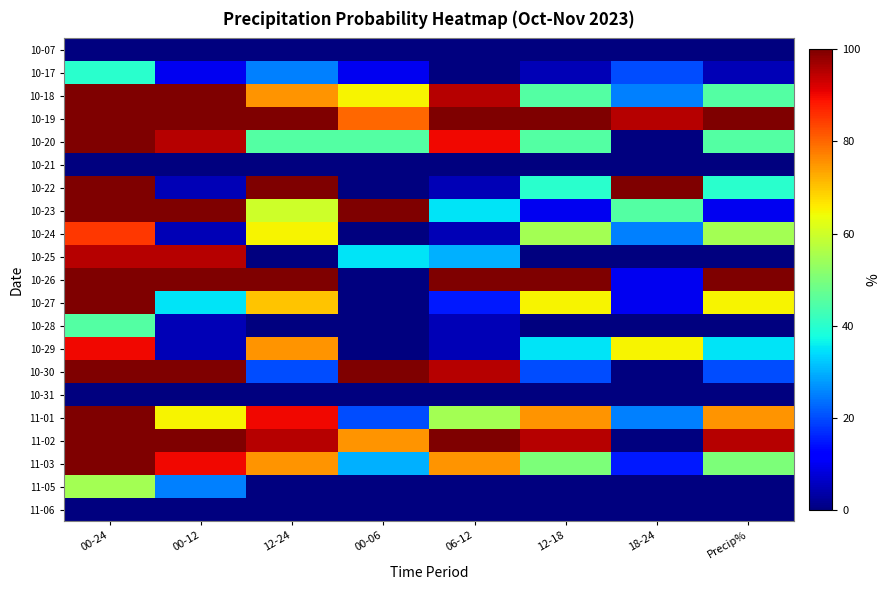

Reading left to right, transcribe all the data shown in this chart.

10-07: 00-24=0	00-12=0	12-24=0	00-06=0	06-12=0	12-18=0	18-24=0	Precip%=0
10-17: 00-24=40	00-12=10	12-24=25	00-06=10	06-12=0	12-18=5	18-24=20	Precip%=5
10-18: 00-24=100	00-12=100	12-24=75	00-06=65	06-12=95	12-18=45	18-24=25	Precip%=45
10-19: 00-24=100	00-12=100	12-24=100	00-06=80	06-12=100	12-18=100	18-24=95	Precip%=100
10-20: 00-24=100	00-12=95	12-24=45	00-06=45	06-12=90	12-18=45	18-24=0	Precip%=45
10-21: 00-24=0	00-12=0	12-24=0	00-06=0	06-12=0	12-18=0	18-24=0	Precip%=0
10-22: 00-24=100	00-12=5	12-24=100	00-06=0	06-12=5	12-18=40	18-24=100	Precip%=40
10-23: 00-24=100	00-12=100	12-24=60	00-06=100	06-12=35	12-18=10	18-24=45	Precip%=10
10-24: 00-24=85	00-12=5	12-24=65	00-06=0	06-12=5	12-18=55	18-24=25	Precip%=55
10-25: 00-24=95	00-12=95	12-24=0	00-06=35	06-12=30	12-18=0	18-24=0	Precip%=0
10-26: 00-24=100	00-12=100	12-24=100	00-06=0	06-12=100	12-18=100	18-24=10	Precip%=100
10-27: 00-24=100	00-12=35	12-24=70	00-06=0	06-12=15	12-18=65	18-24=10	Precip%=65
10-28: 00-24=45	00-12=5	12-24=0	00-06=0	06-12=5	12-18=0	18-24=0	Precip%=0
10-29: 00-24=90	00-12=5	12-24=75	00-06=0	06-12=5	12-18=35	18-24=65	Precip%=35
10-30: 00-24=100	00-12=100	12-24=20	00-06=100	06-12=95	12-18=20	18-24=0	Precip%=20
10-31: 00-24=0	00-12=0	12-24=0	00-06=0	06-12=0	12-18=0	18-24=0	Precip%=0
11-01: 00-24=100	00-12=65	12-24=90	00-06=20	06-12=55	12-18=75	18-24=25	Precip%=75
11-02: 00-24=100	00-12=100	12-24=95	00-06=75	06-12=100	12-18=95	18-24=0	Precip%=95
11-03: 00-24=100	00-12=90	12-24=75	00-06=30	06-12=75	12-18=50	18-24=15	Precip%=50
11-05: 00-24=55	00-12=25	12-24=0	00-06=0	06-12=0	12-18=0	18-24=0	Precip%=0
11-06: 00-24=0	00-12=0	12-24=0	00-06=0	06-12=0	12-18=0	18-24=0	Precip%=0